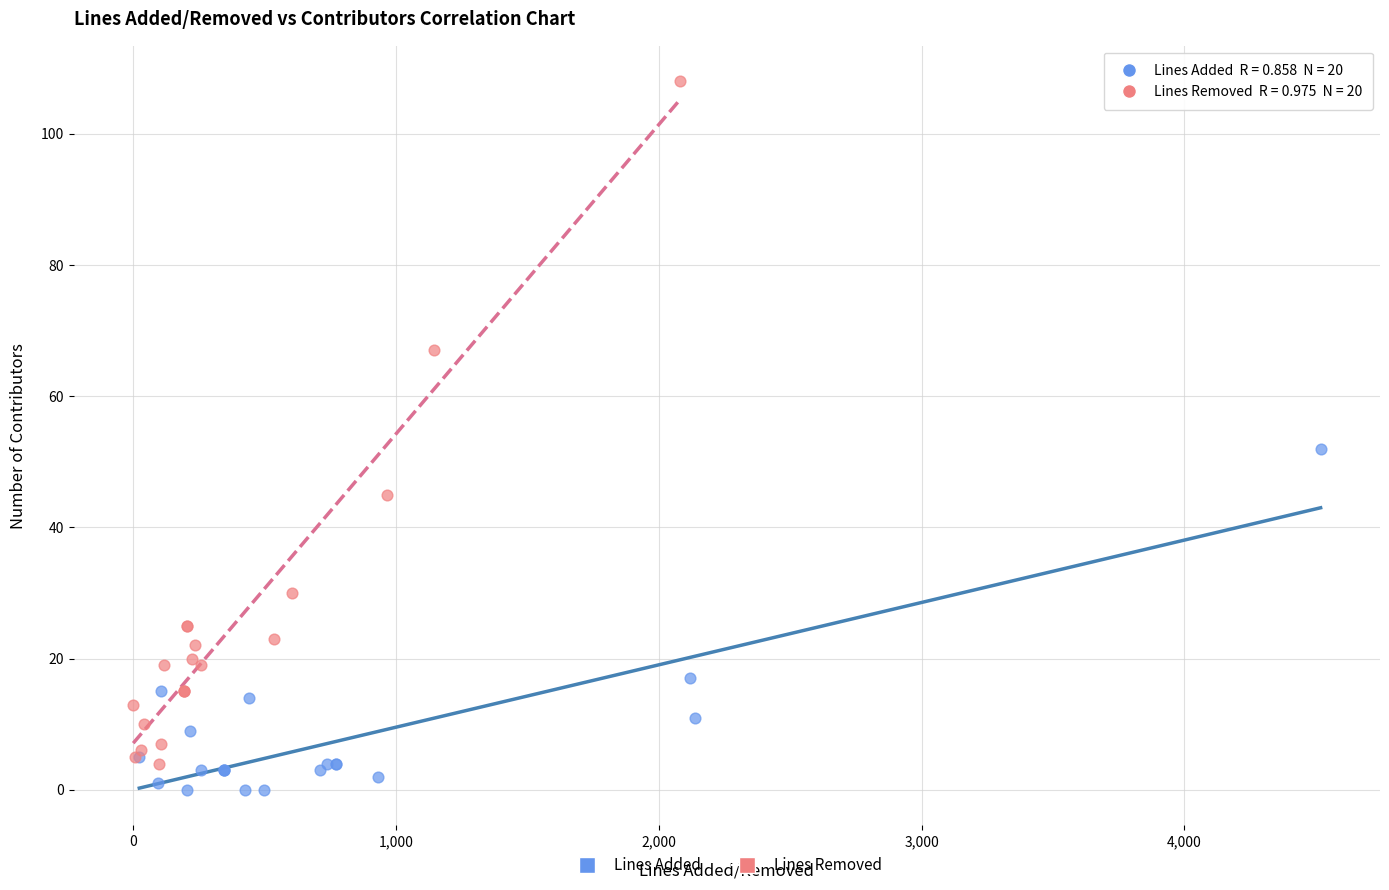

Which series has the largest Y range (max minus min)?

Lines Removed